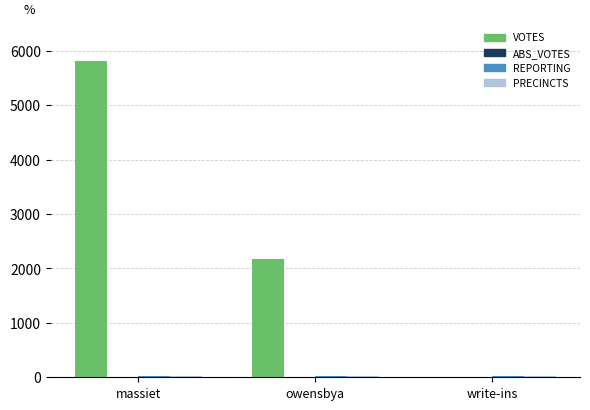

What is the greatest value displayed?

5808